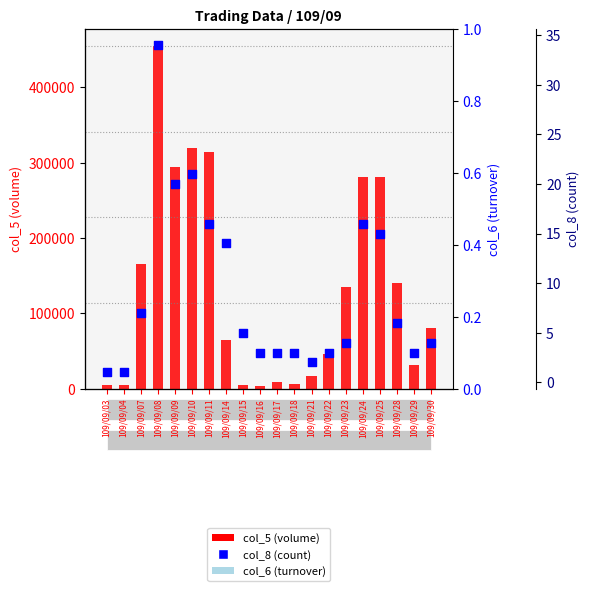

Which series has the largest Y range (max minus min)?

col_5 (volume)